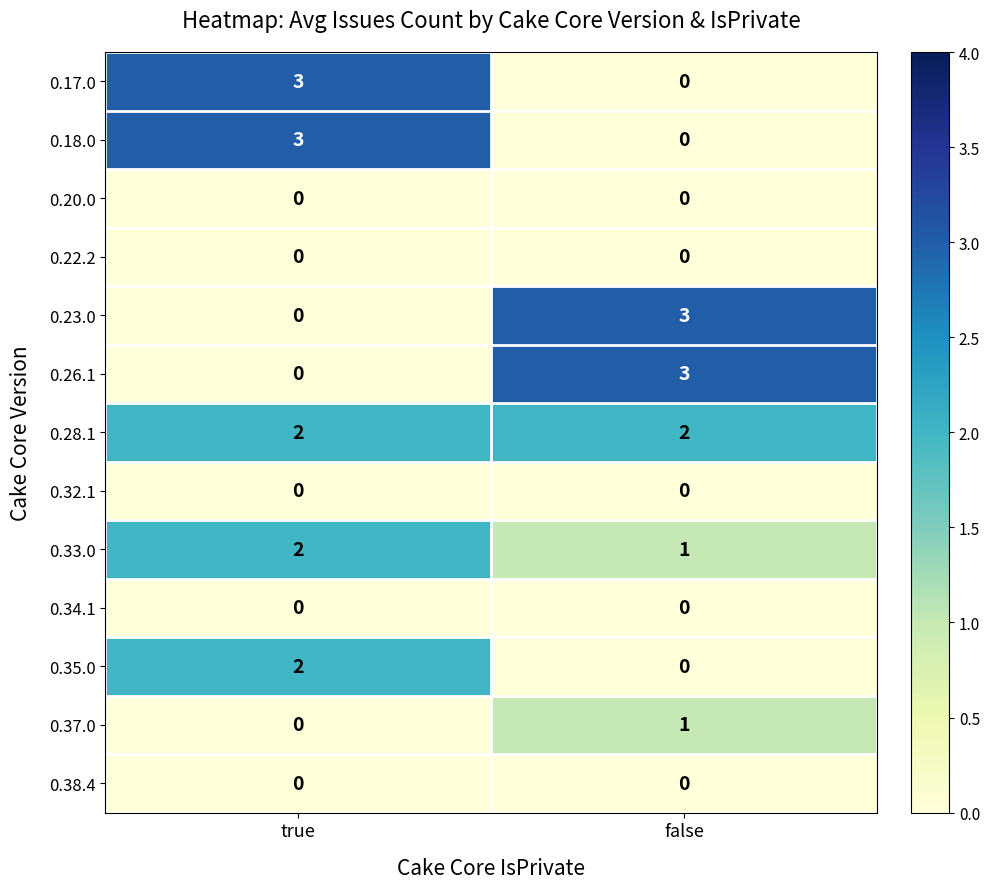

At which category is the sum across all series the highest?

true